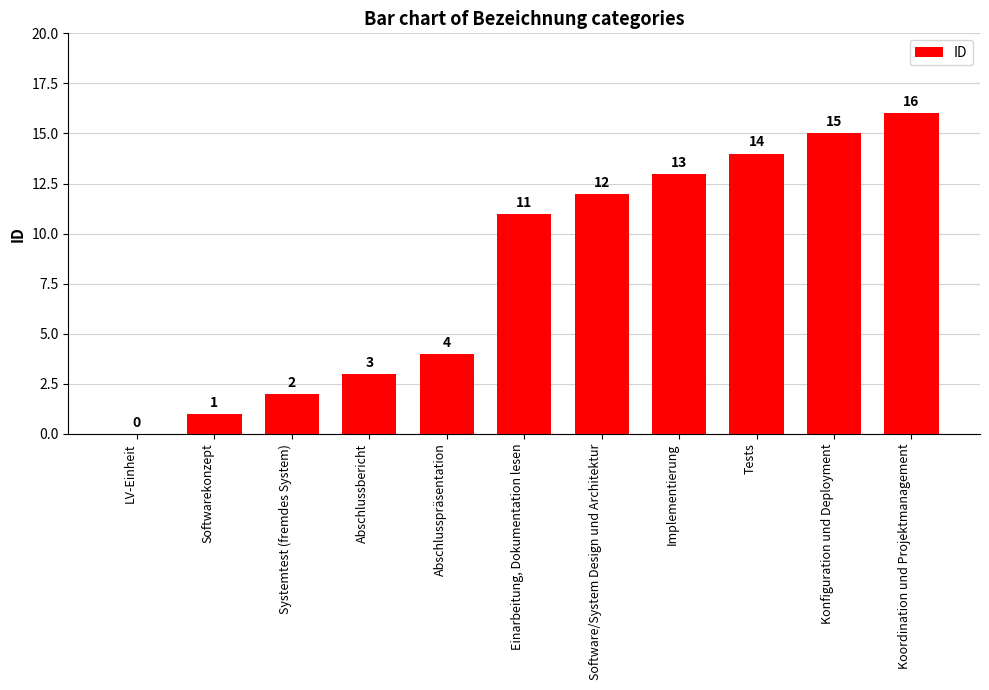

The chart shows a value of 1 at Softwarekonzept. True or false?

True